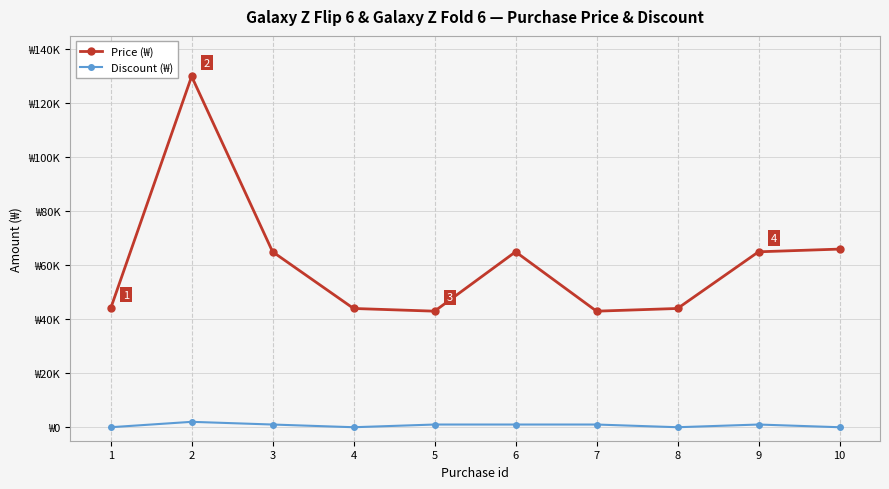

The Discount (₩) series shows -1060 at 4. True or false?

False